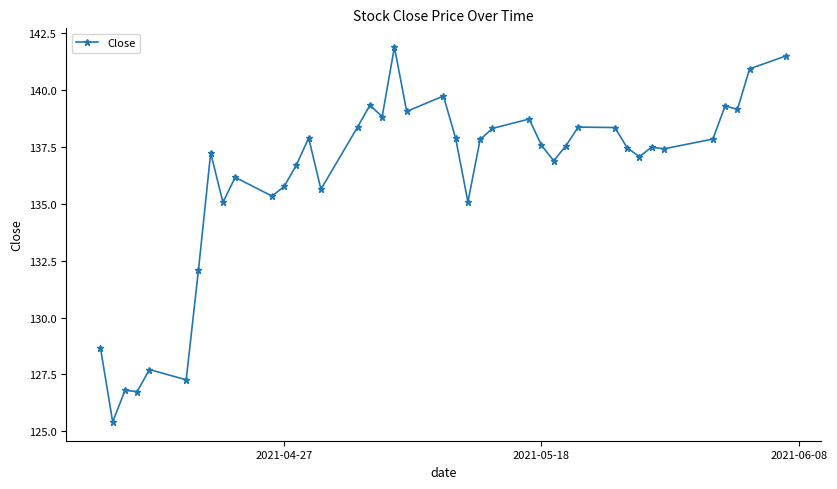

What is the greatest value displayed?

141.9